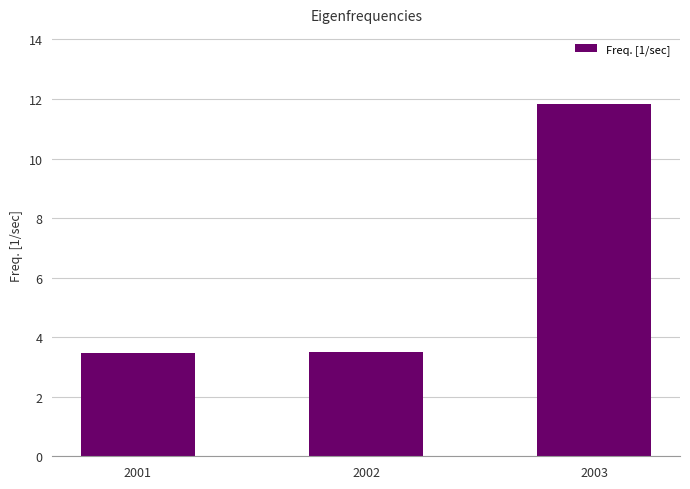

The chart shows a value of 18.6 at 2003. True or false?

False